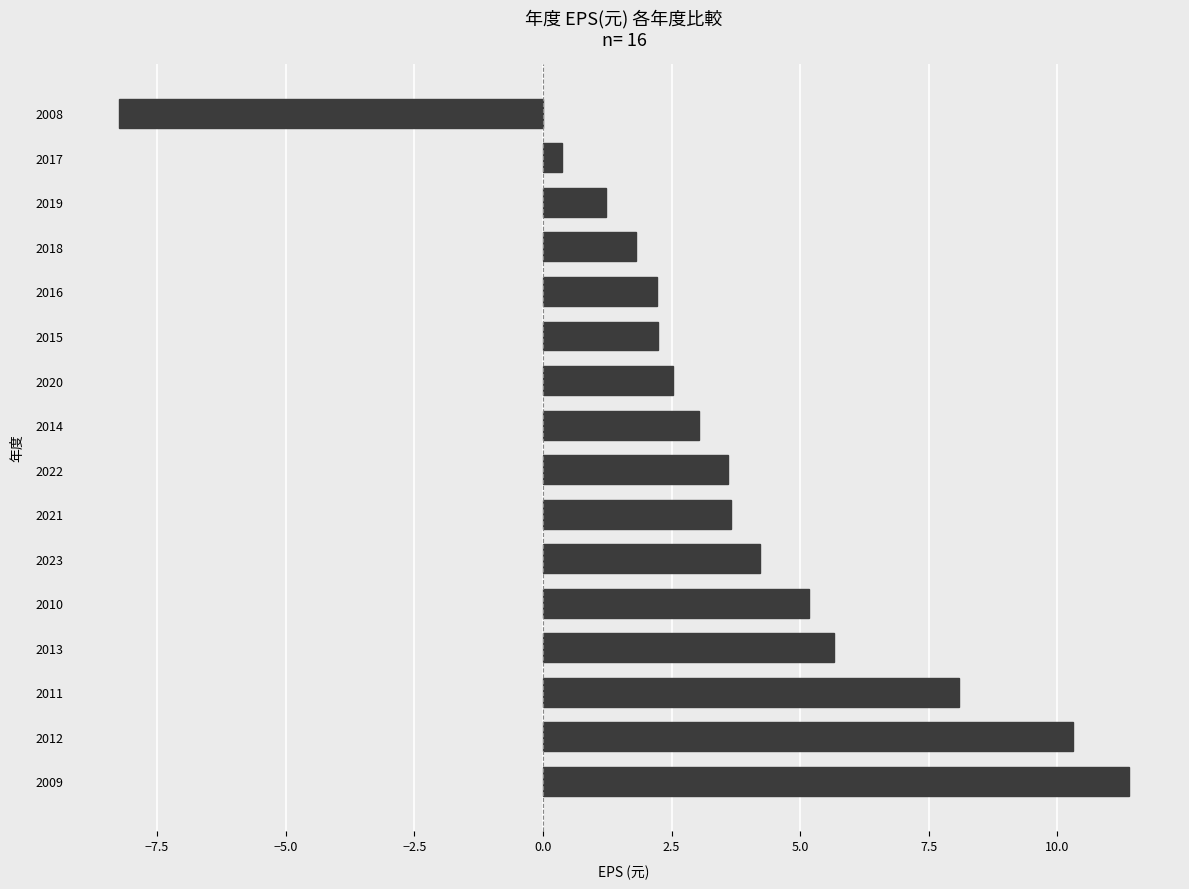

True or false: the data shows -11.0 at 2008.

False